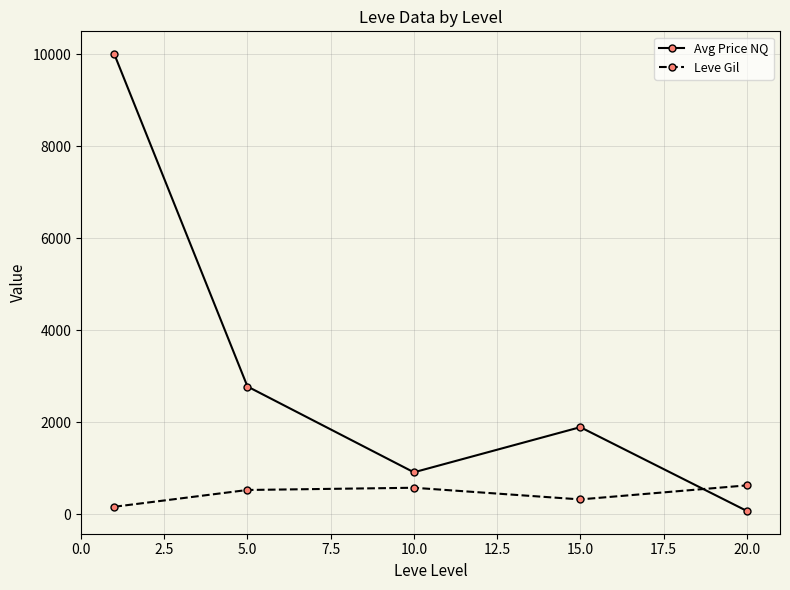

What is the average value of the Leve Gil series?

444.0